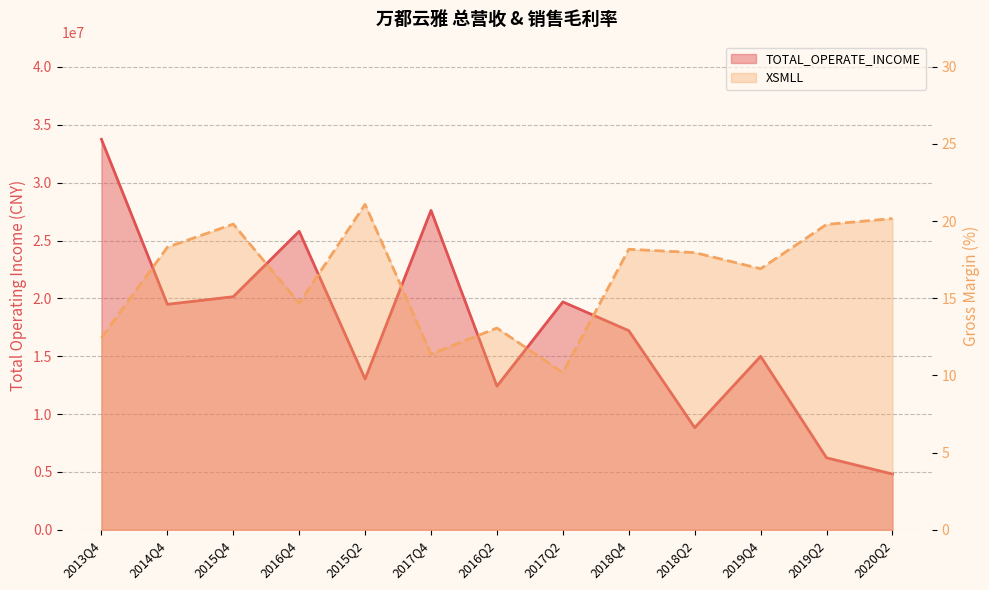

What is the minimum value for TOTAL_OPERATE_INCOME?

4818896.0